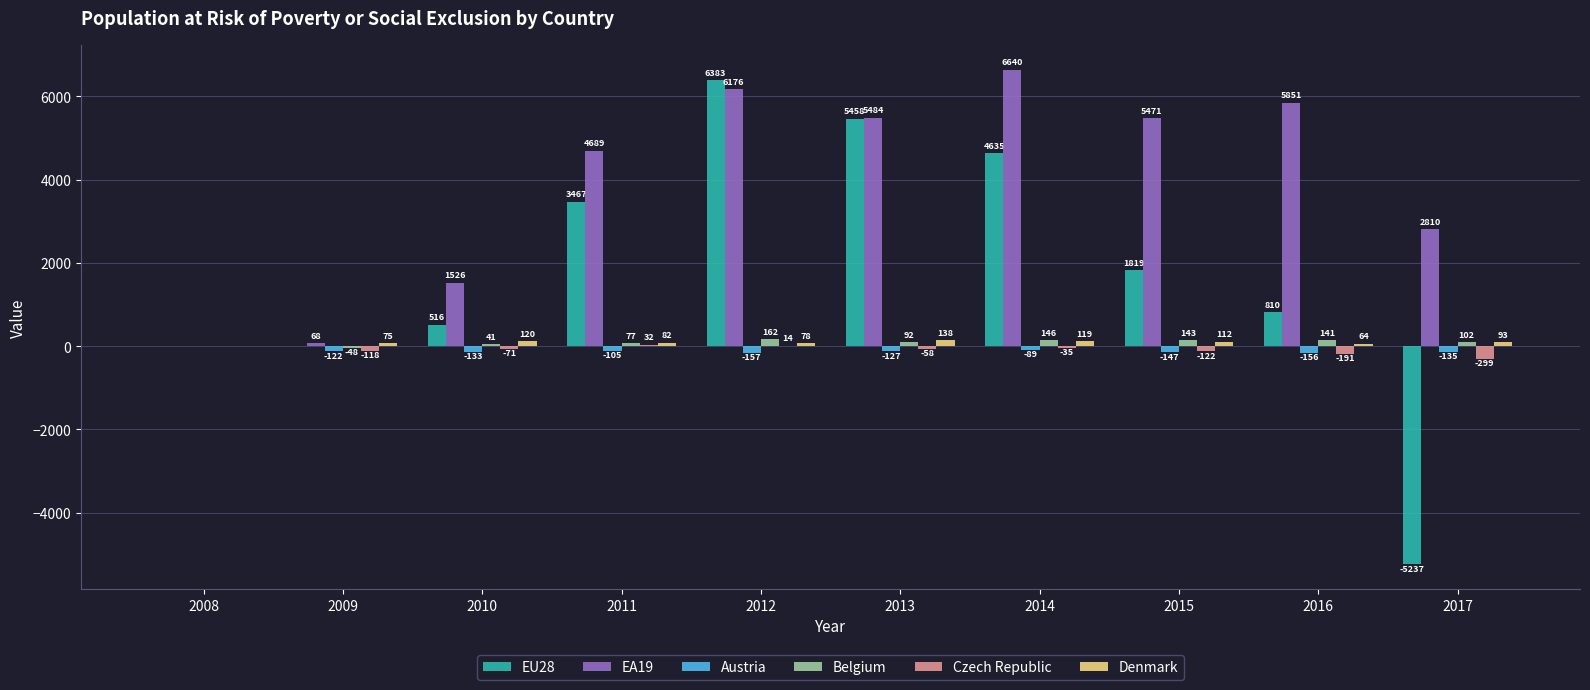

Count the number of categories in the chart.

10